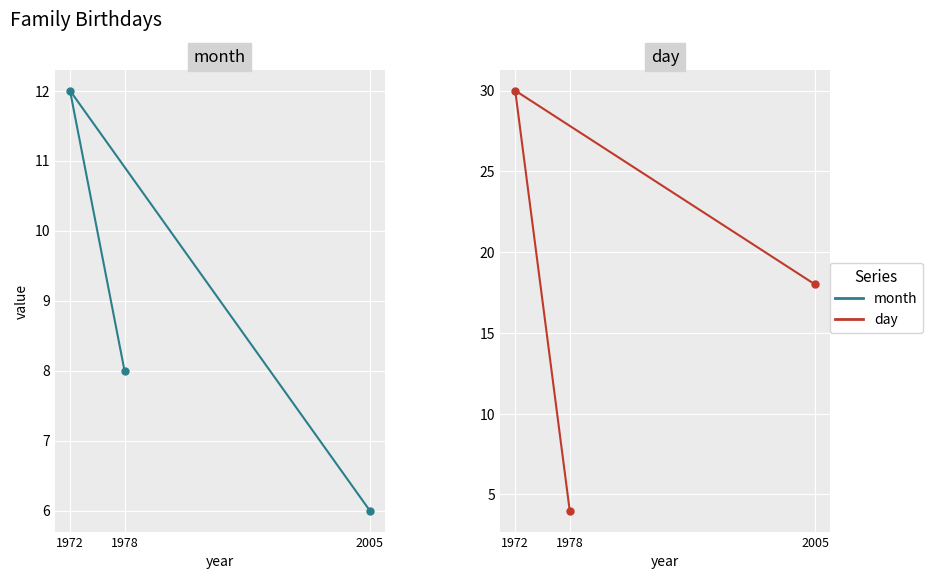

Is this an area chart (filled region under the line)?

No